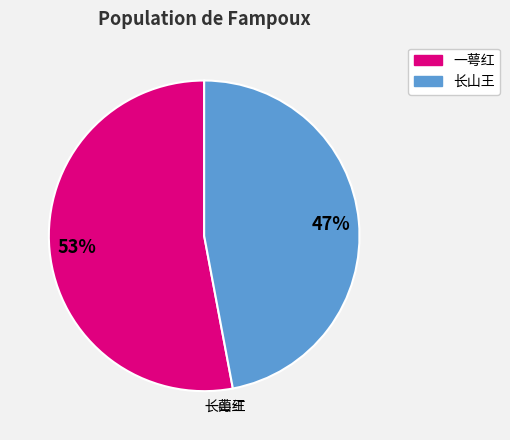

The 长山王 slice represents 61% of the pie. True or false?

False